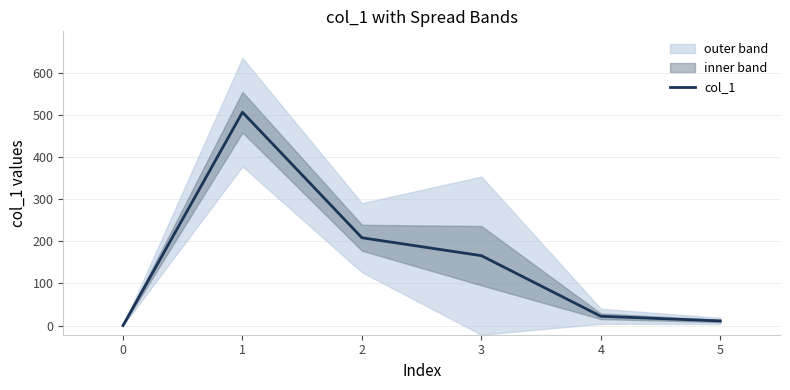

What is the value of the 5th point from the left?

22.0